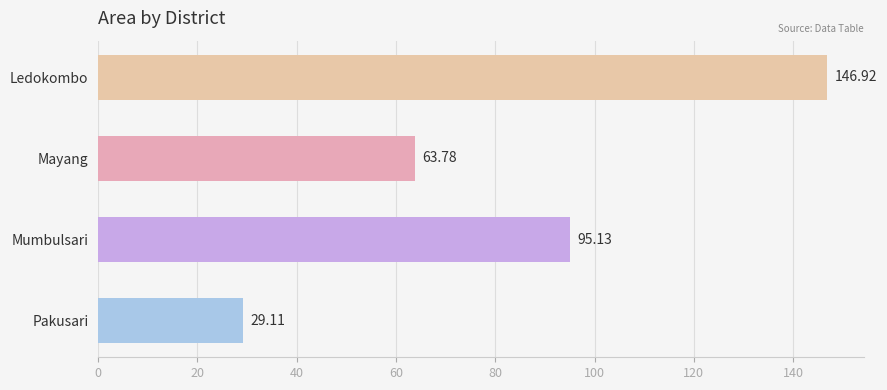

Where is the data nearest to the value 88?

Mumbulsari